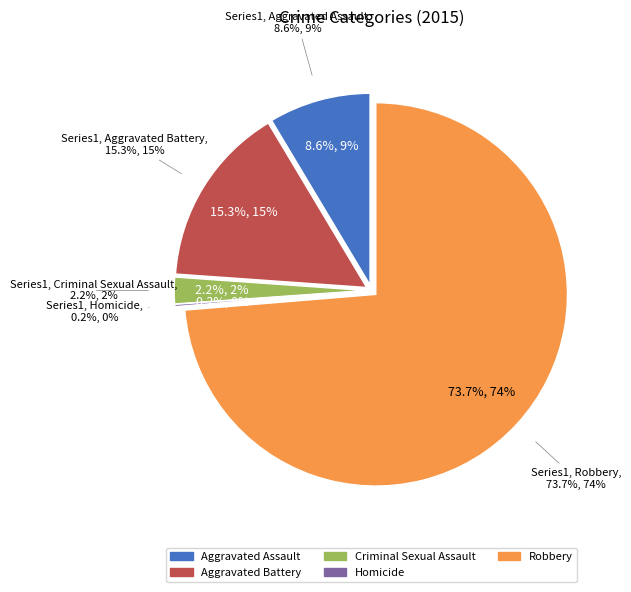

What portion of the pie excludes Aggravated Battery?

84.7%